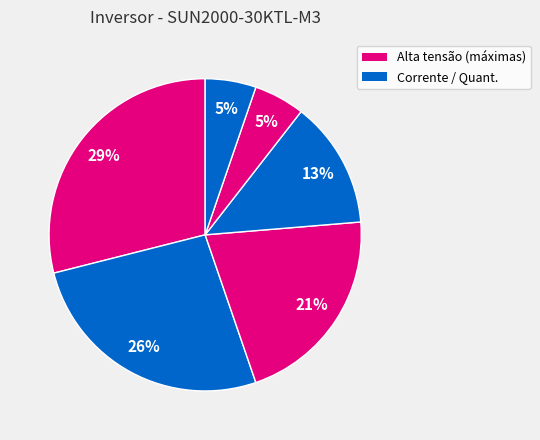

How many slices are in this pie chart?

6